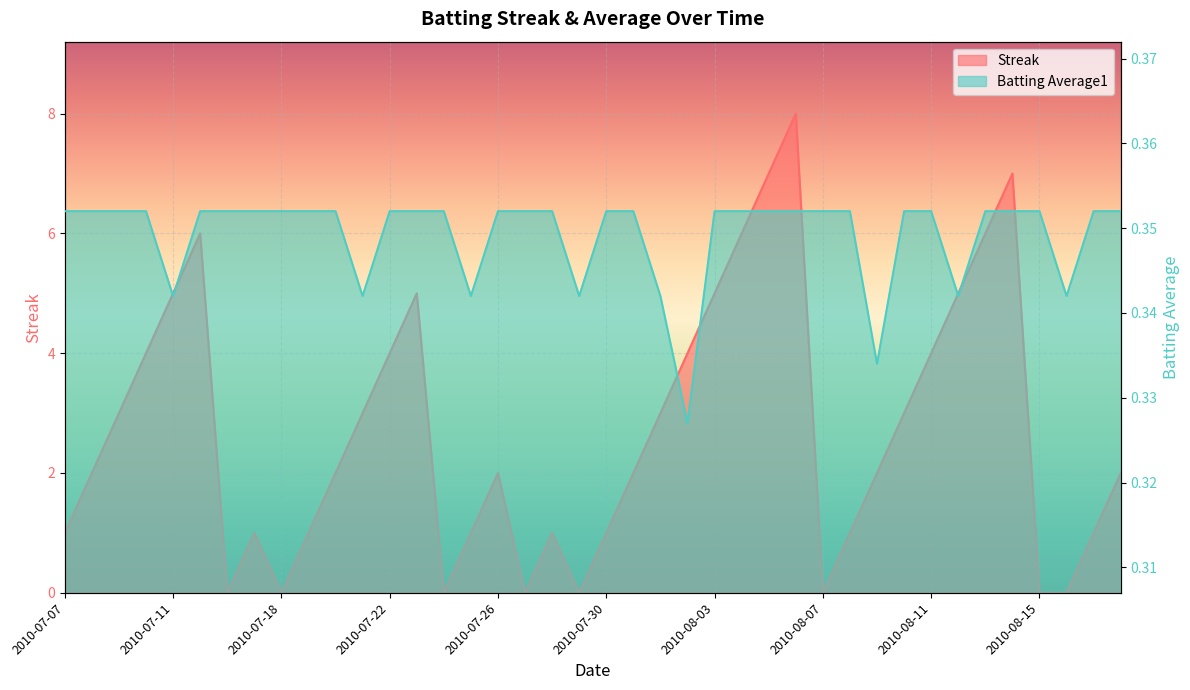

What is the approximate value of Streak at 2010-08-14?

7.0